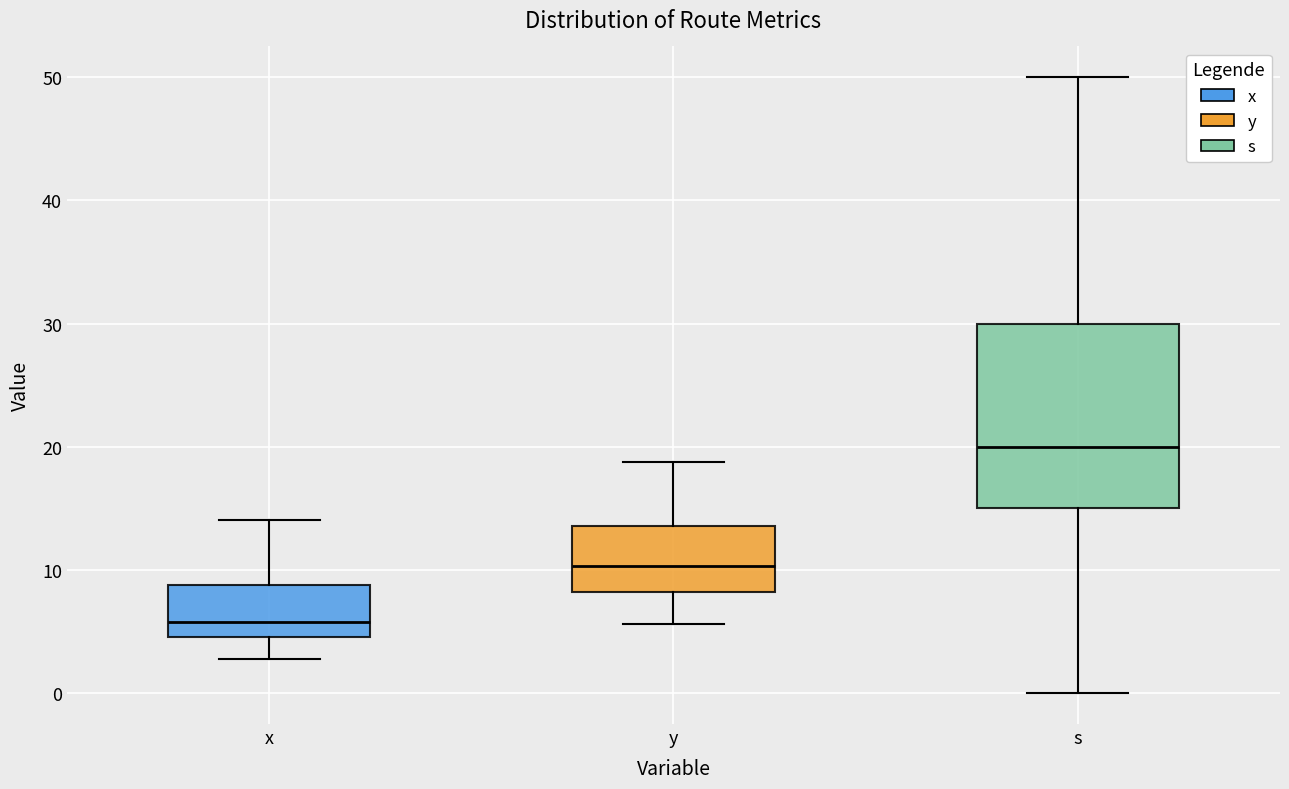

Where is the upper edge of the box for s on the y-axis? The values are not printed on the chart, so give them approximately, as read against the axis.

30